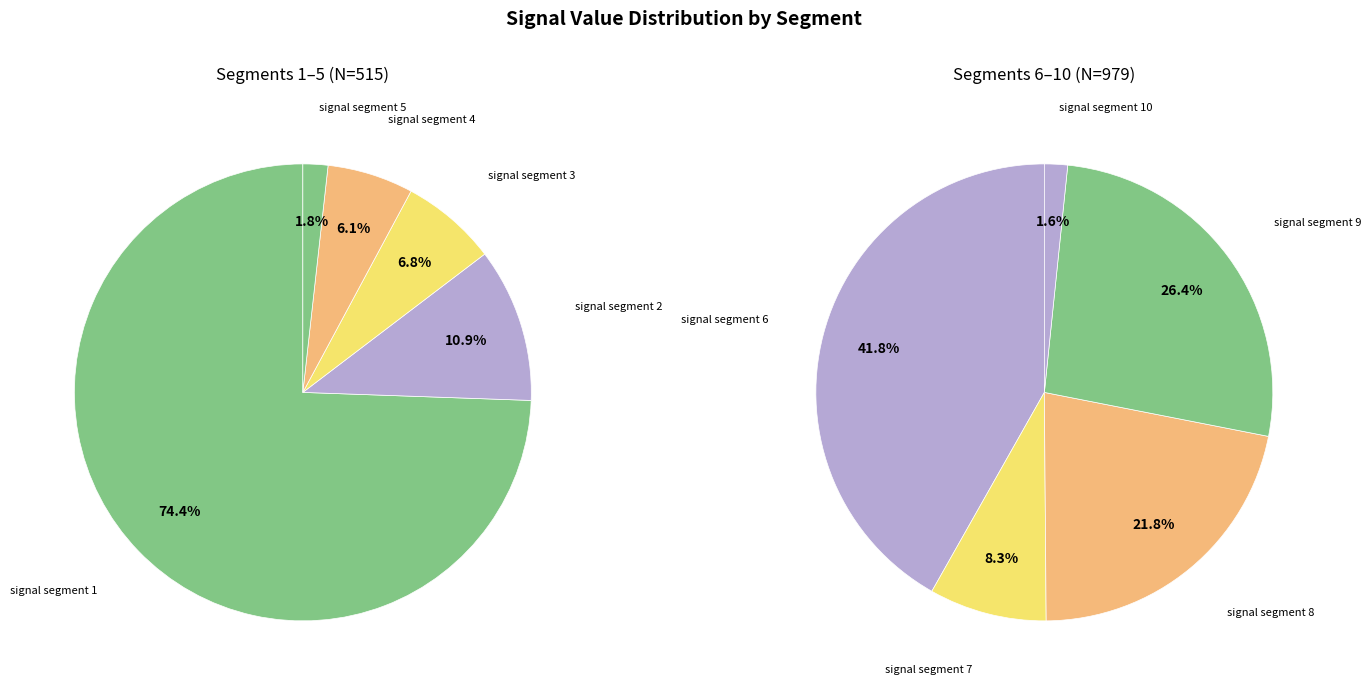

The signal segment 5 slice represents 11% of the pie. True or false?

False